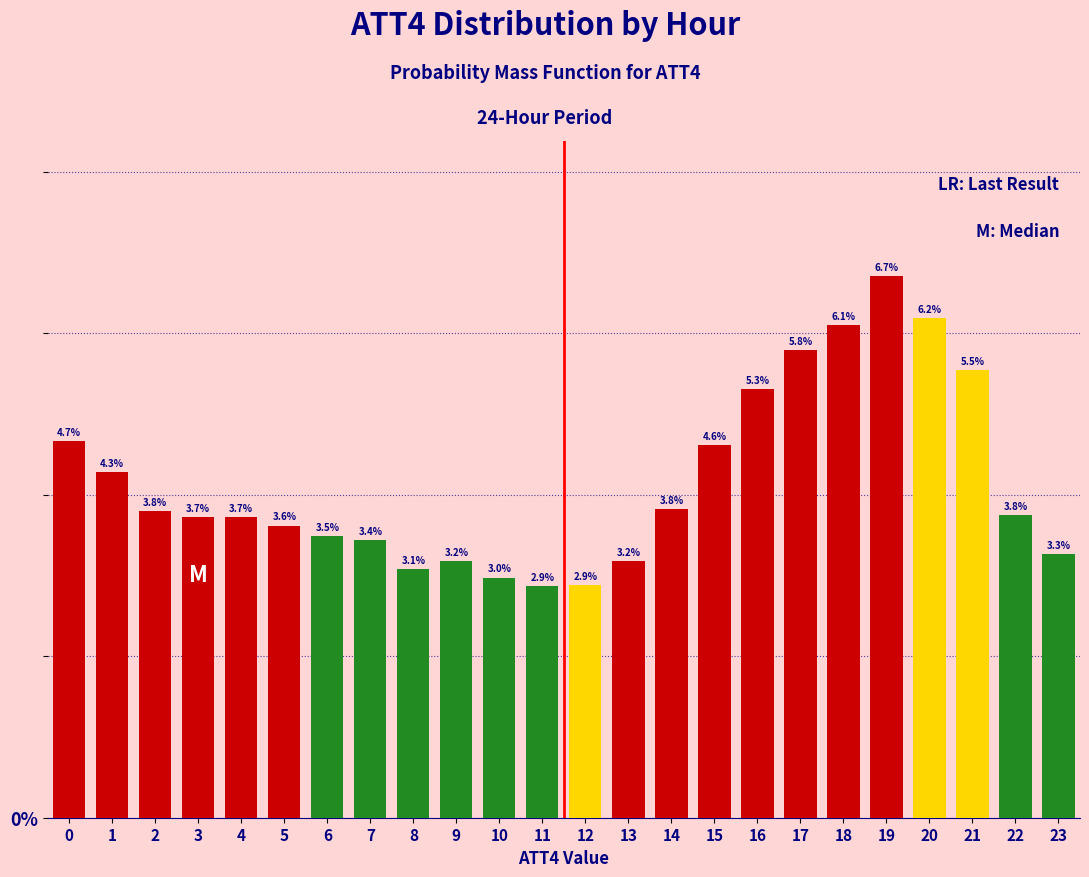

Reading left to right, list all the values displayed in this chart.

0=4.7	1=4.3	2=3.8	3=3.7	4=3.7	5=3.6	6=3.5	7=3.4	8=3.1	9=3.2	10=3.0	11=2.9	12=2.9	13=3.2	14=3.8	15=4.6	16=5.3	17=5.8	18=6.1	19=6.7	20=6.2	21=5.5	22=3.8	23=3.3